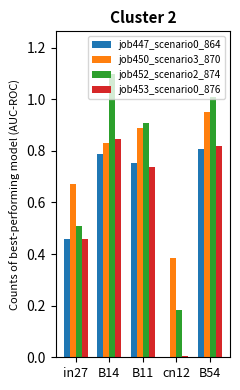

What is the sum of all job447_scenario0_864 values?

2.8